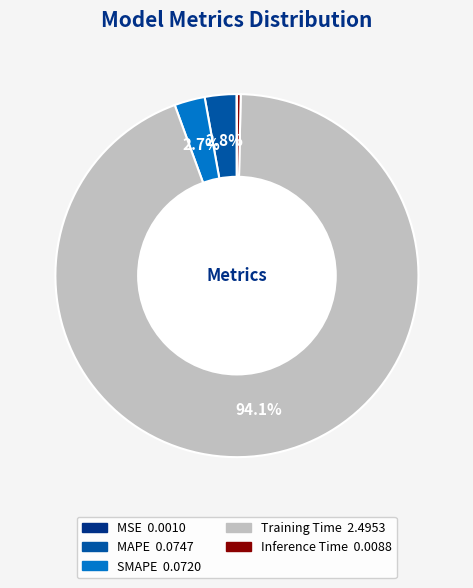

What portion of the pie excludes SMAPE?

97.3%